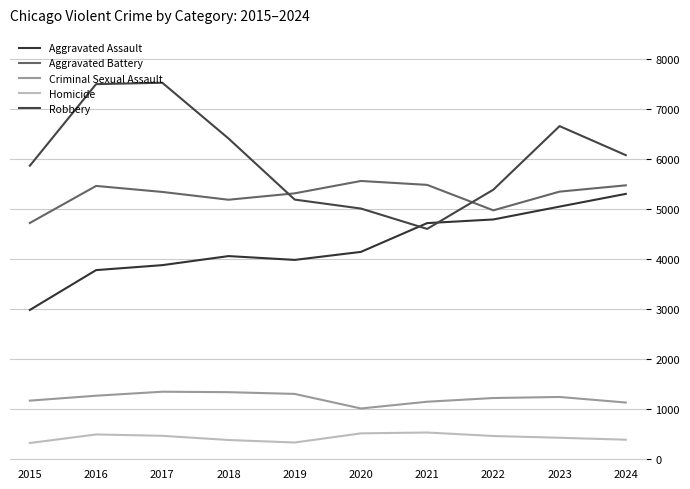

Reading left to right, list all the values displayed in this chart.

Aggravated Assault: 2015=2984	2016=3780	2017=3879	2018=4060	2019=3984	2020=4144	2021=4719	2022=4792	2023=5049	2024=5303
Aggravated Battery: 2015=4722	2016=5462	2017=5342	2018=5186	2019=5314	2020=5561	2021=5483	2022=4974	2023=5348	2024=5474
Criminal Sexual Assault: 2015=1172	2016=1270	2017=1350	2018=1341	2019=1306	2020=1015	2021=1150	2022=1224	2023=1245	2024=1134
Homicide: 2015=325	2016=496	2017=469	2018=385	2019=335	2020=518	2021=535	2022=465	2023=430	2024=391
Robbery: 2015=5866	2016=7496	2017=7524	2018=6410	2019=5189	2020=5010	2021=4603	2022=5387	2023=6657	2024=6077